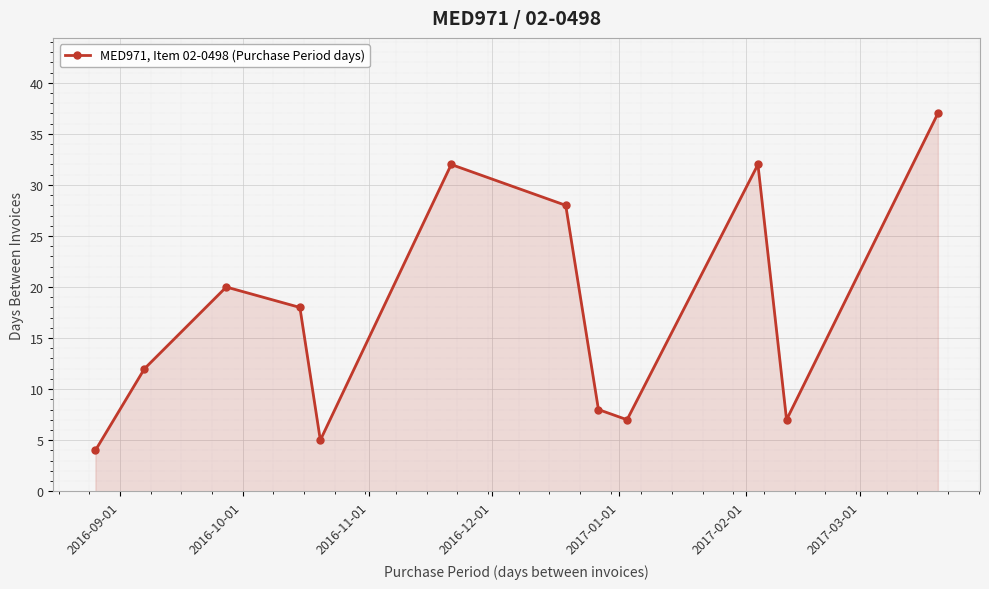

What is the value of the 1st point from the left?

4